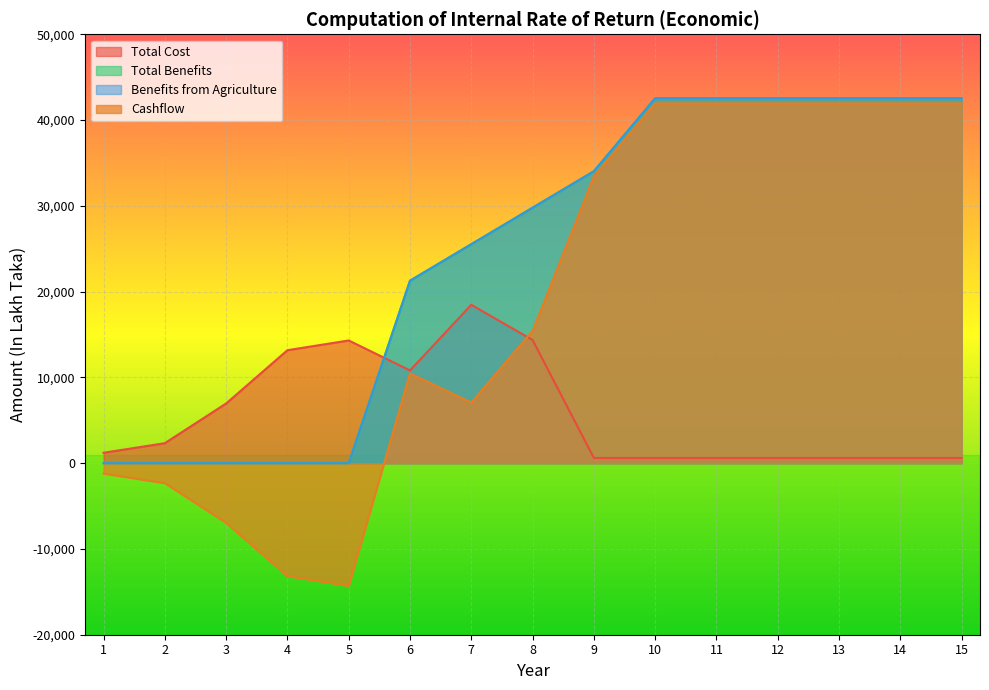

Where does the Total Cost series first go above 1212?

1